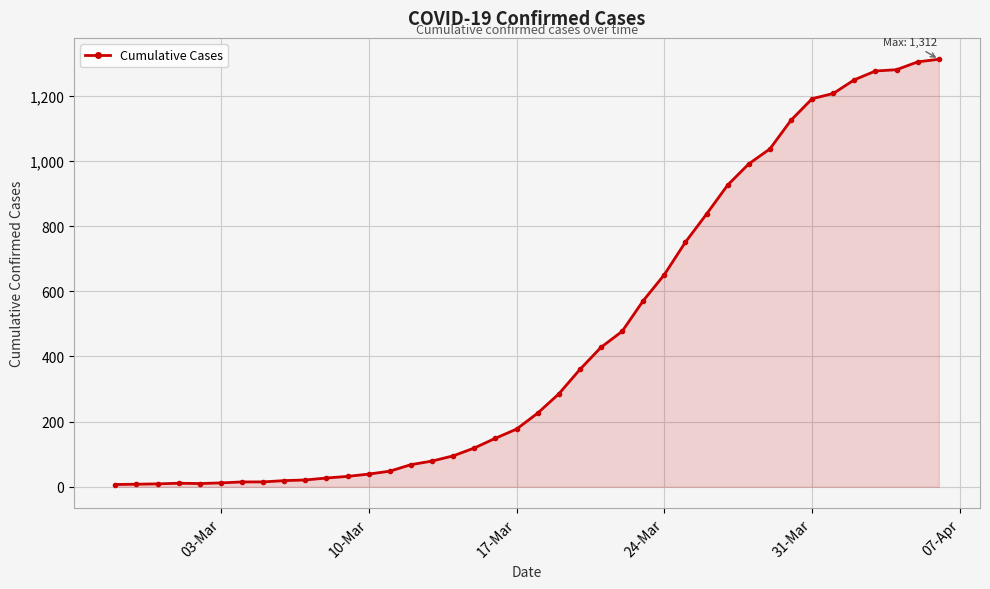

How many data points are less than 226?

20